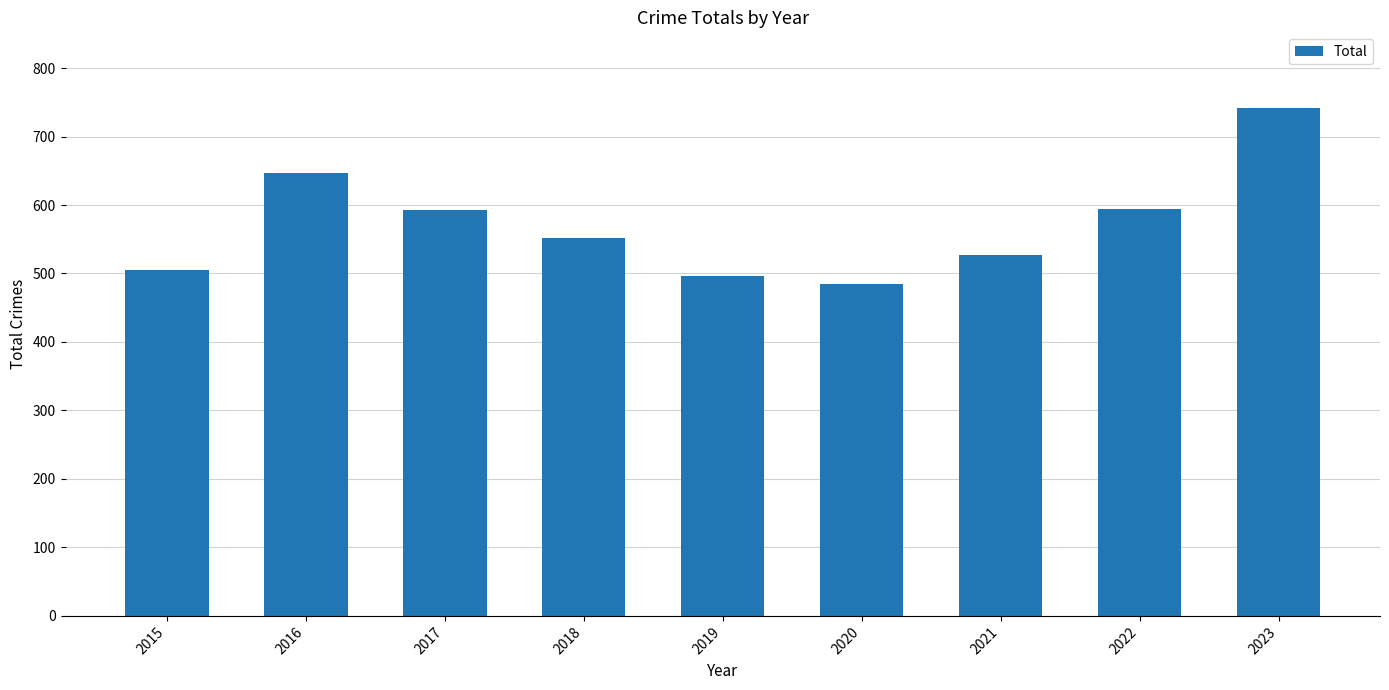

What is the sum of the values at 2022 and 2018?

1146